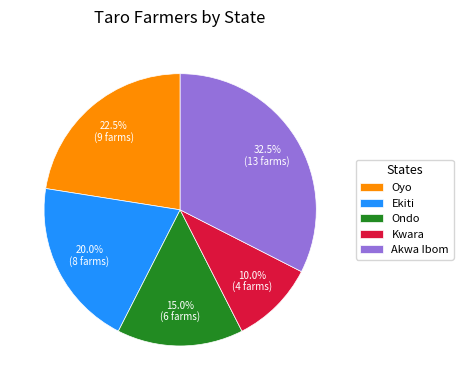

The Ekiti slice represents 20% of the pie. True or false?

True